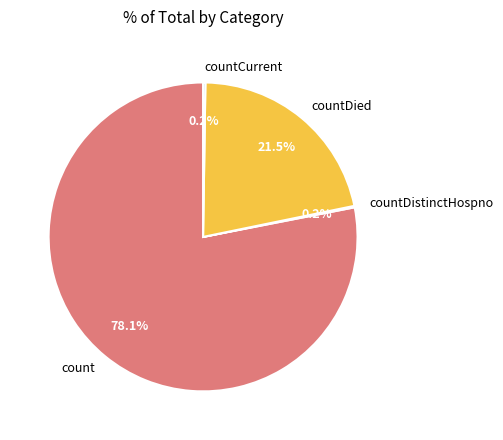

Does any single category account for the majority?

Yes